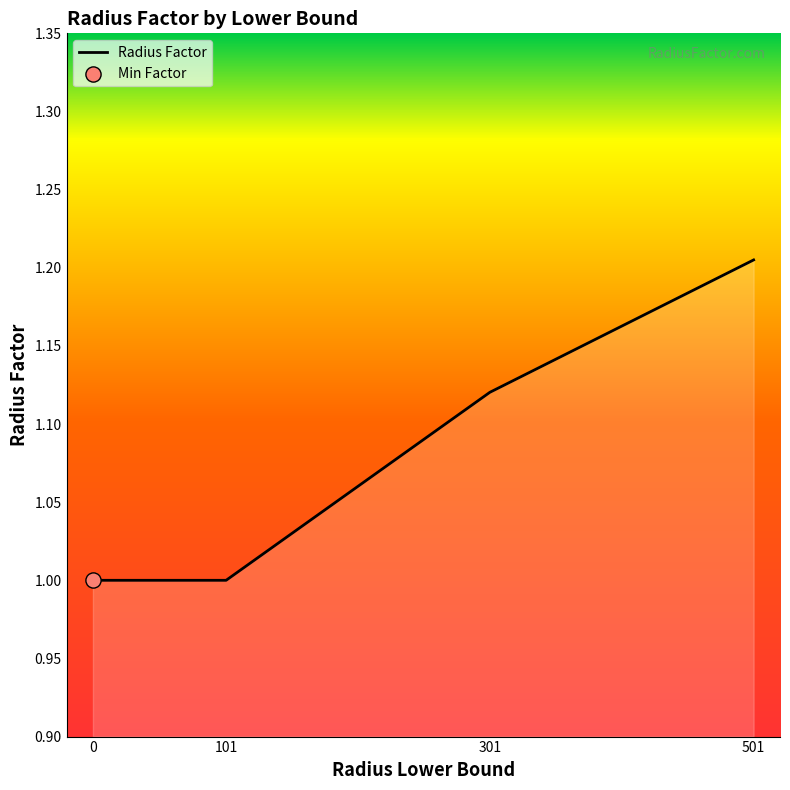

Between 501 and 301, which is larger?

501